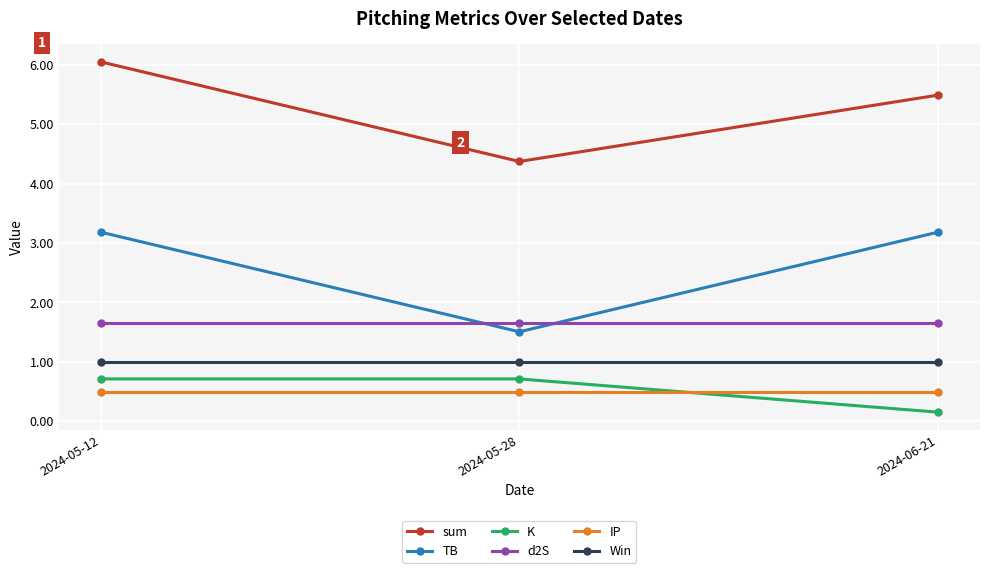

Reading left to right, list all the values displayed in this chart.

sum: 2024-05-12=6.0	2024-05-28=4.4	2024-06-21=5.5
TB: 2024-05-12=3.2	2024-05-28=1.5	2024-06-21=3.2
K: 2024-05-12=0.7	2024-05-28=0.7	2024-06-21=0.2
d2S: 2024-05-12=1.7	2024-05-28=1.7	2024-06-21=1.7
IP: 2024-05-12=0.5	2024-05-28=0.5	2024-06-21=0.5
Win: 2024-05-12=1.0	2024-05-28=1.0	2024-06-21=1.0